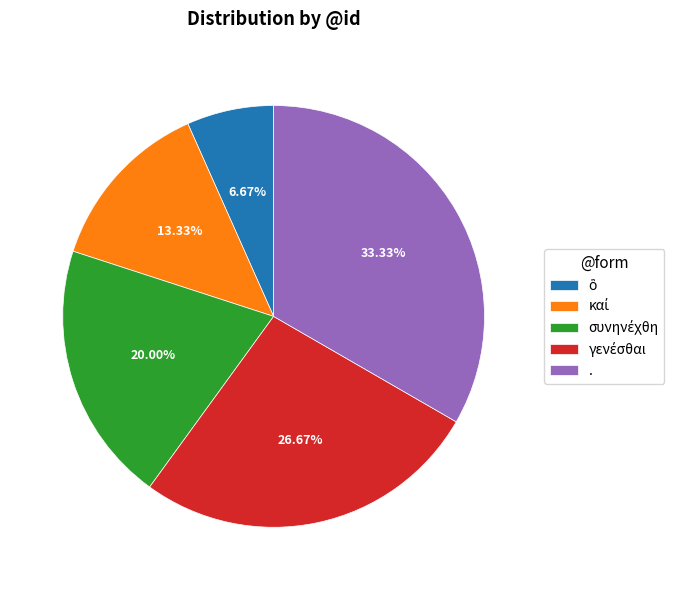

What is the largest slice in the pie chart?

.